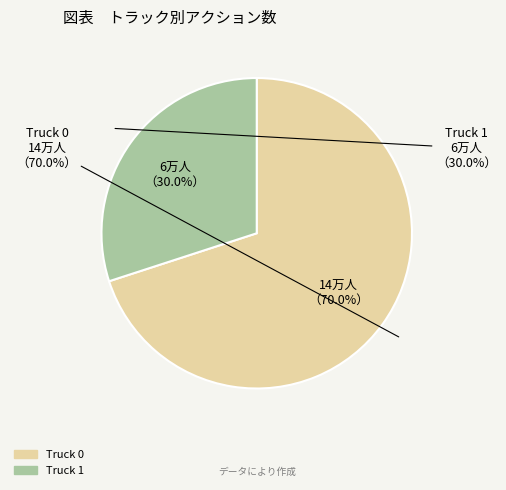

To the nearest percent, what portion does Truck 1 represent?

30%